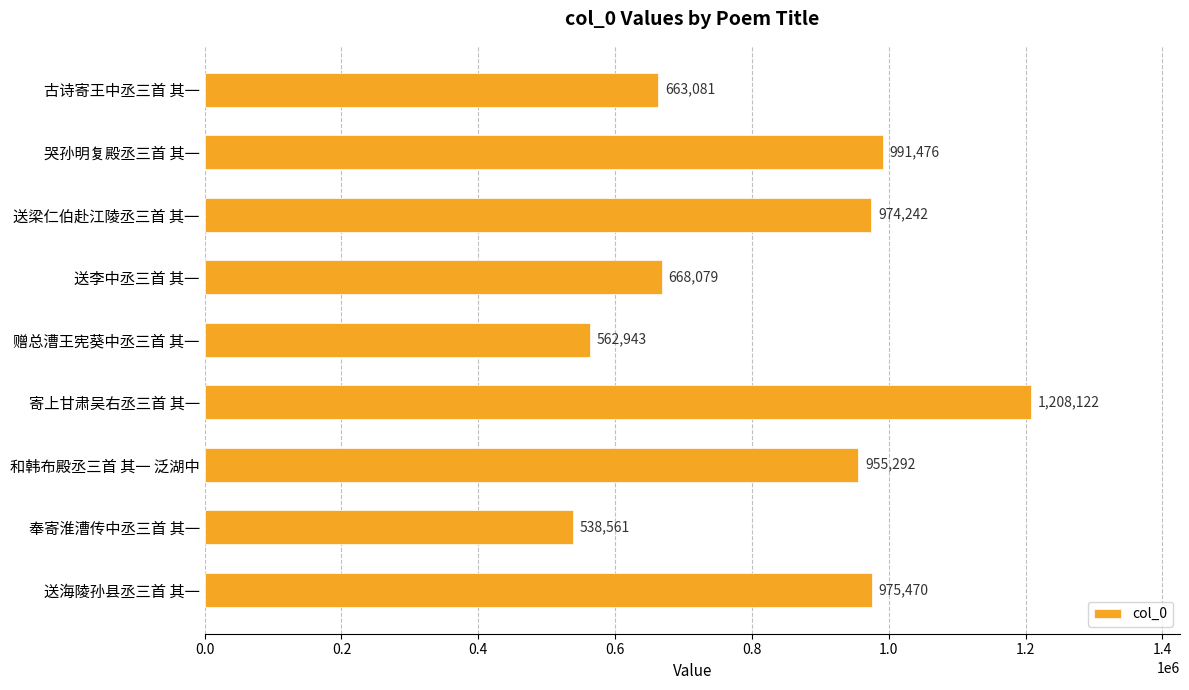

Reading top to bottom, list all the values displayed in this chart.

663081	991476	974242	668079	562943	1208122	955292	538561	975470